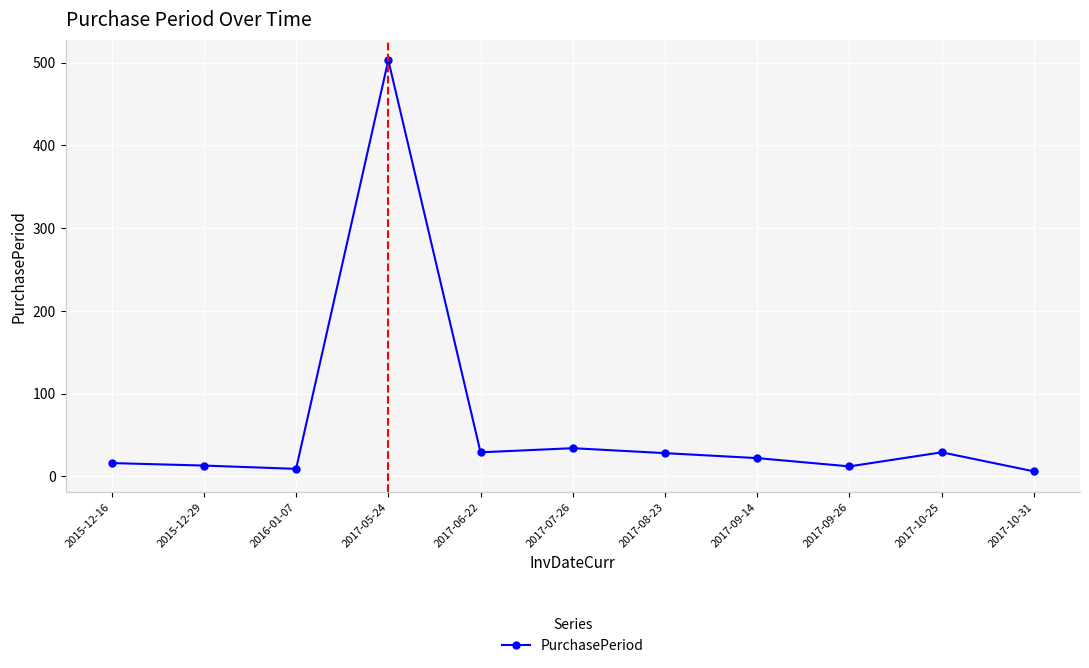

What is the maximum value shown in the chart?

503